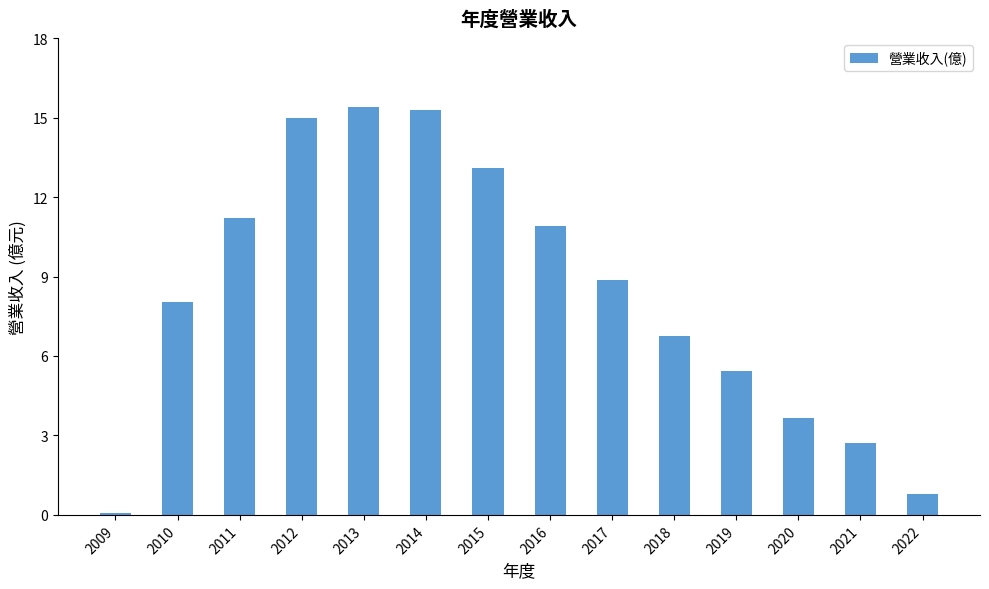

What is the minimum value shown in the chart?

0.1